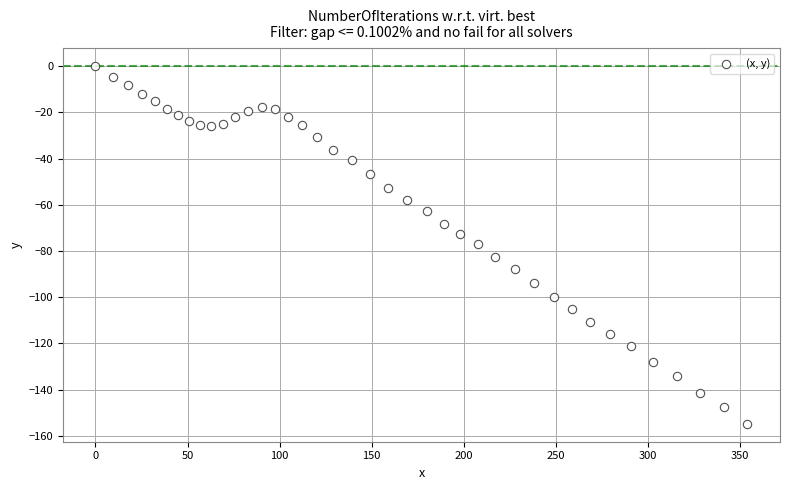

What is the range of Y values (max minus min)?

154.8